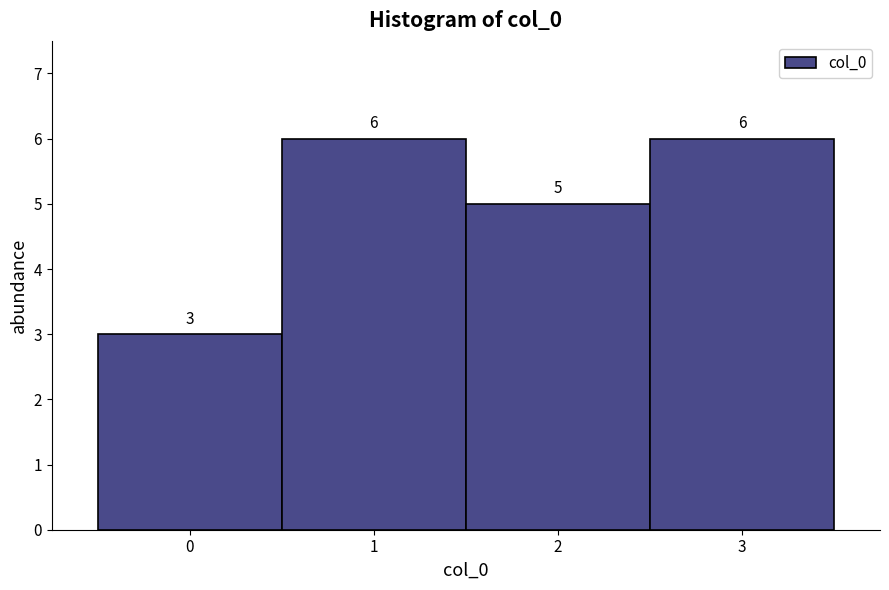

Reading left to right, transcribe this chart: for each bar, give the range it covers on the x-axis and its height.

-0.5 to 0.5: 3
0.5 to 1.5: 6
1.5 to 2.5: 5
2.5 to 3.5: 6